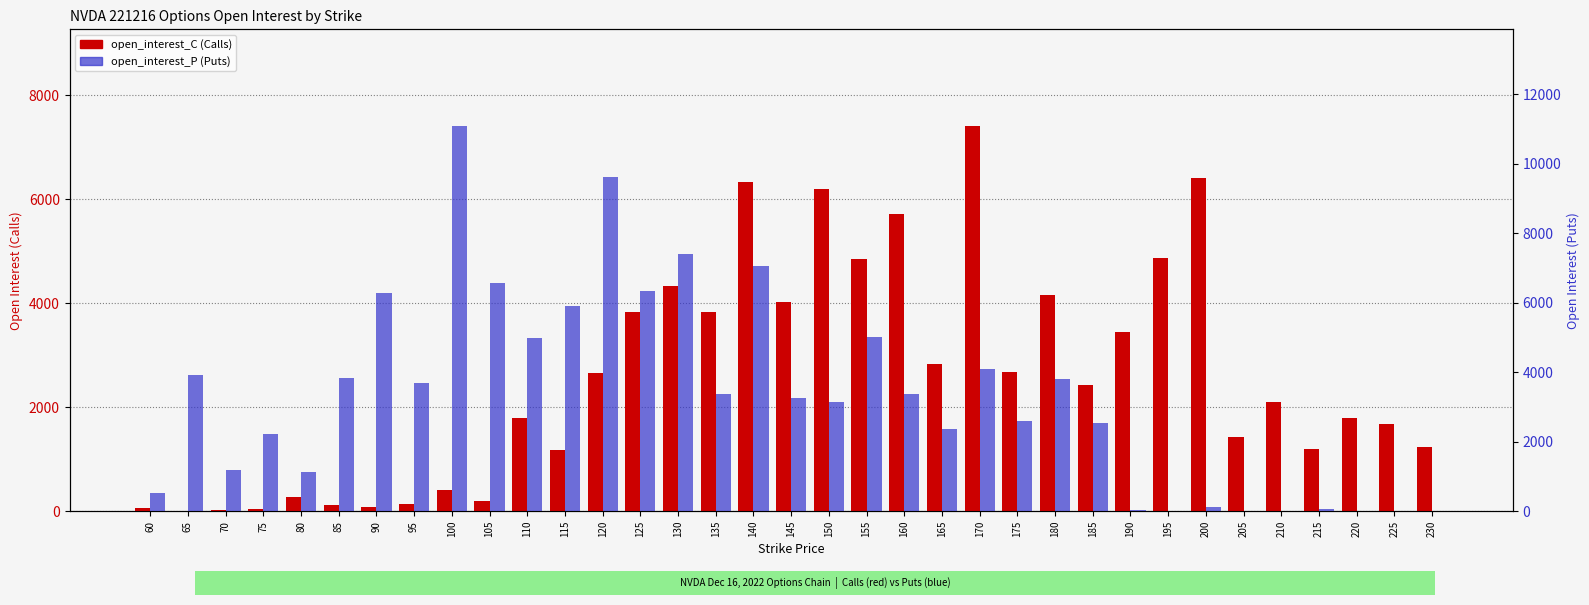

What is the value of the open_interest_C bar at the 3rd from the left?

32